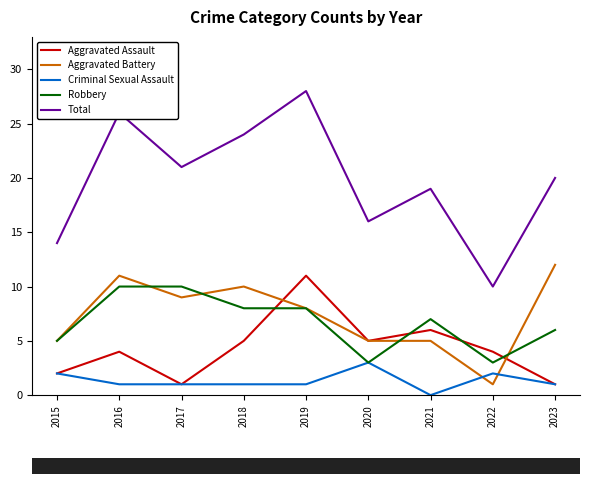

The value of Robbery at 2019 is 14. True or false?

False